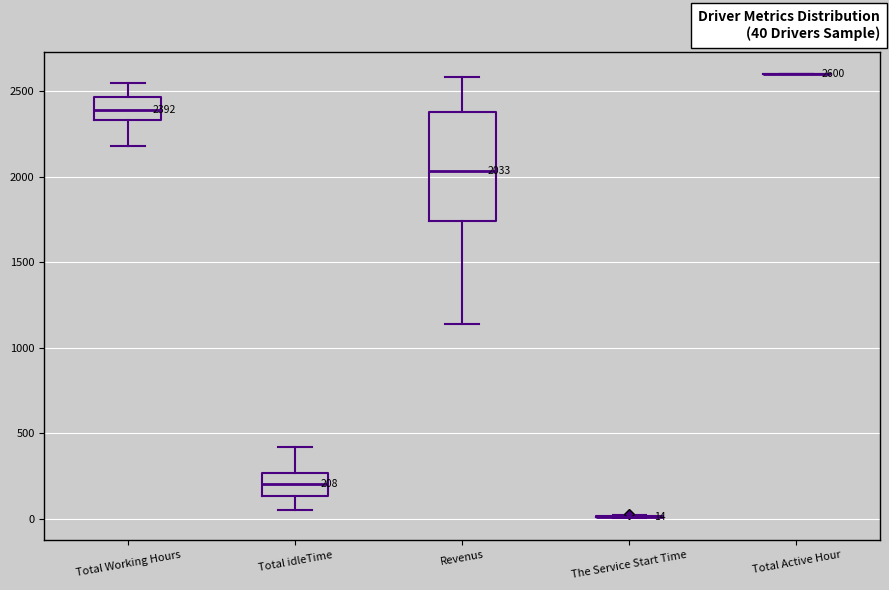

Which box is the tallest, from its lower edge to its upper edge?

Revenus